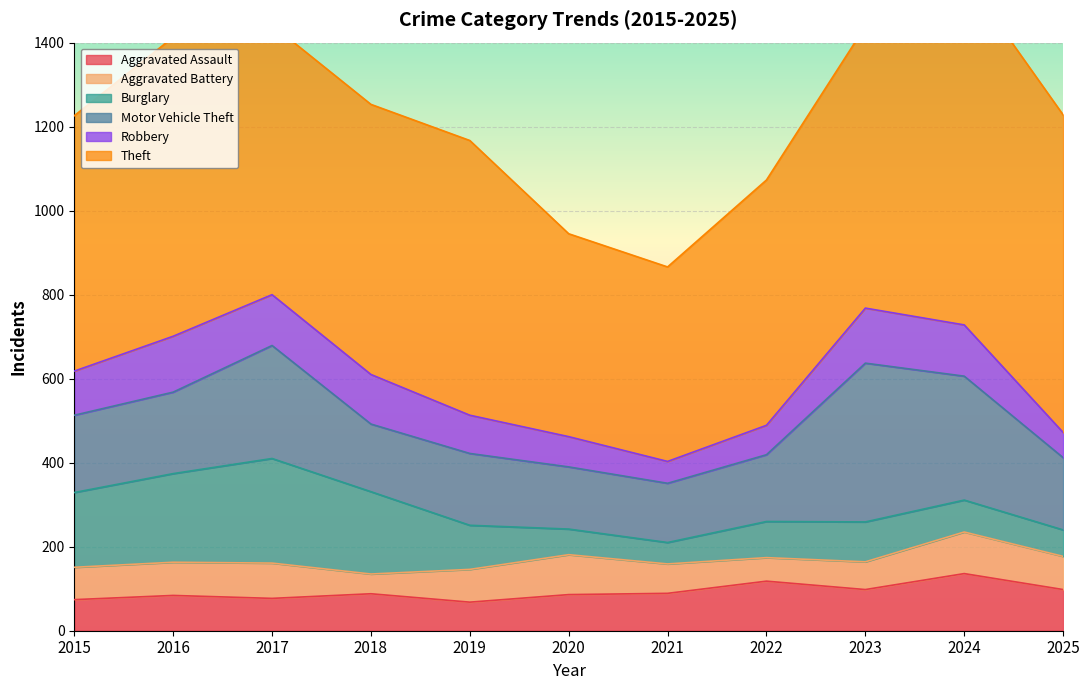

The value of Theft at 2024 is 832. True or false?

True